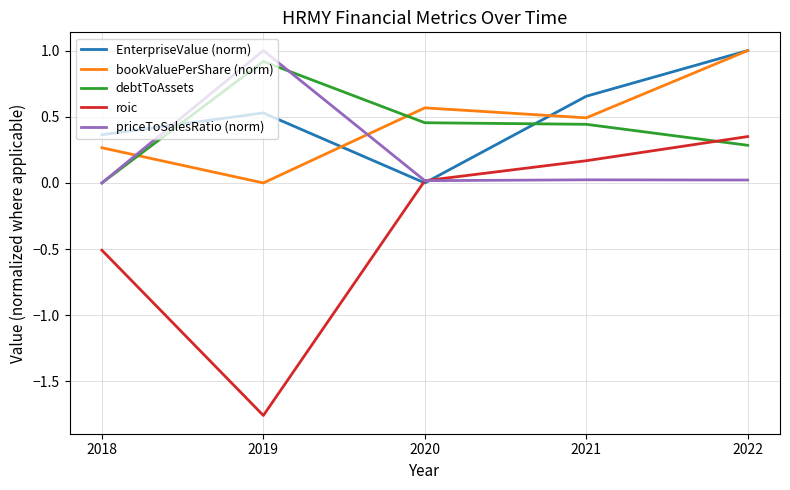

How many EnterpriseValue (norm) values are between 0 and 1?

5